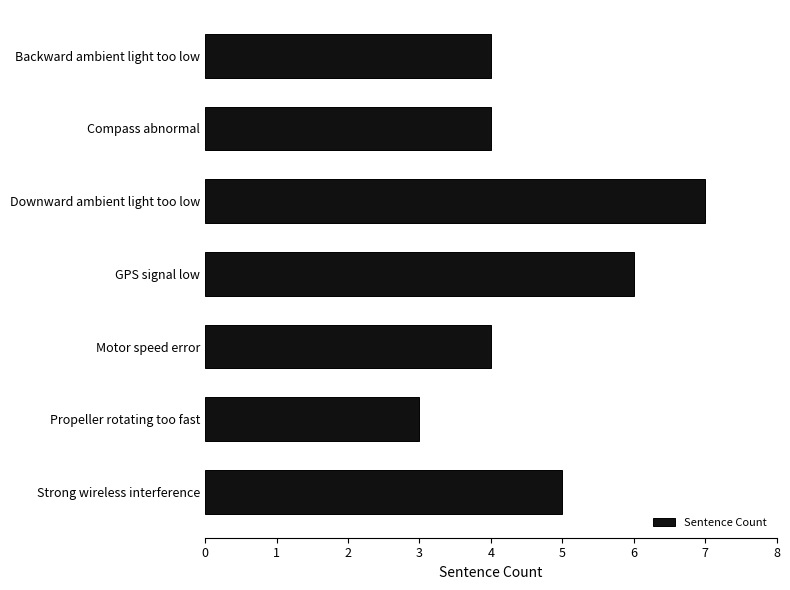

Read the value at Motor speed error.

4